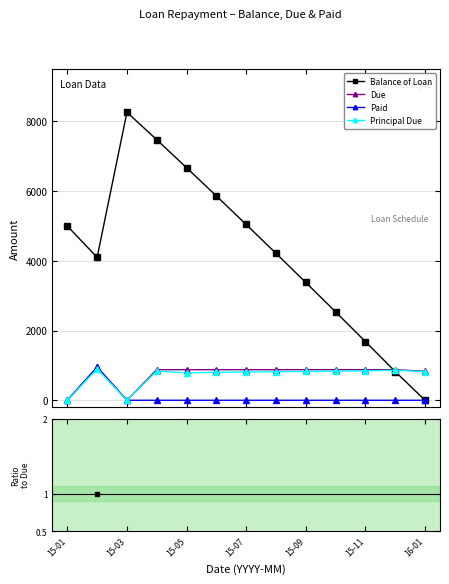

What is the value of the Due point at the 5th from the left?

877.7